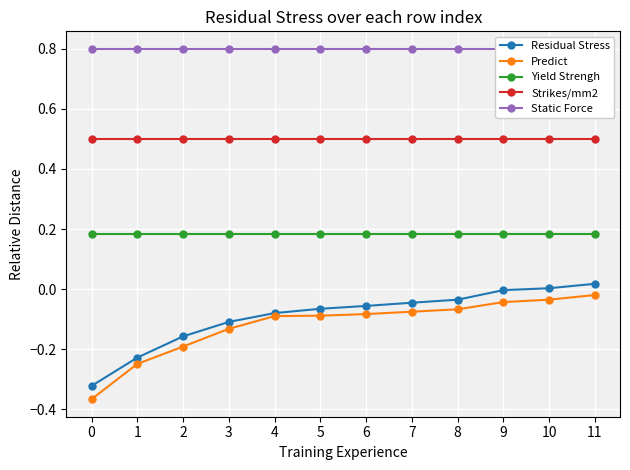

True or false: Static Force and Yield Strengh intersect in this chart.

False